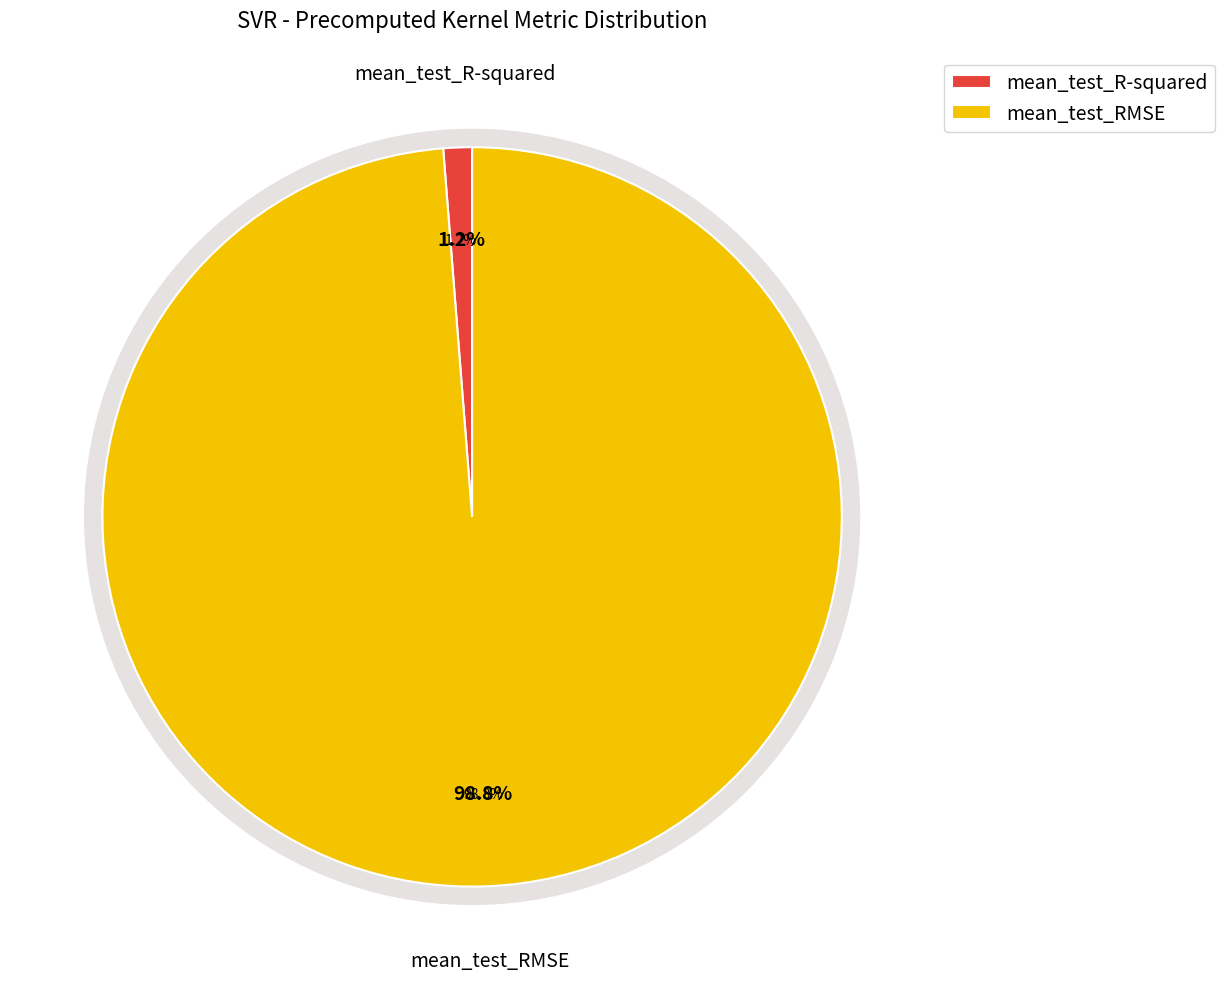

How many segments does this pie chart have?

2